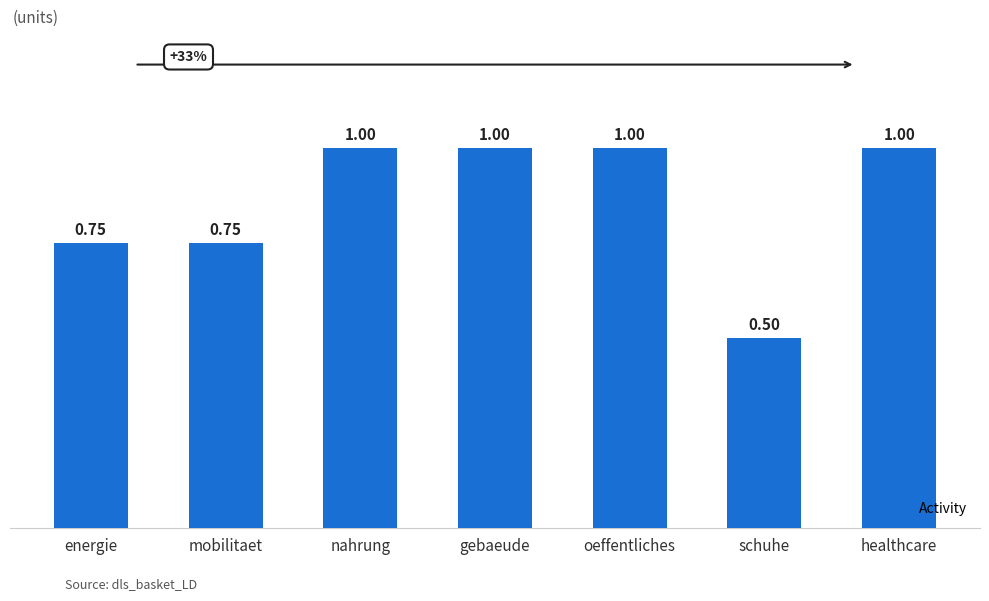

What is the label of the 3rd bar from the left?

nahrung